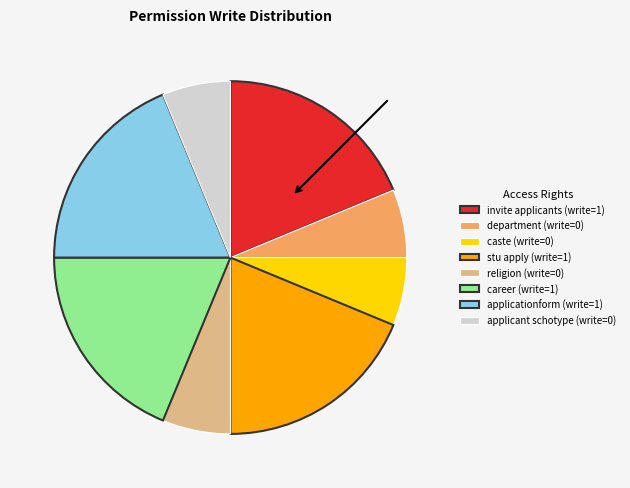

What is the ratio of the value at caste (write=0) to the value at department (write=0)?

1.0